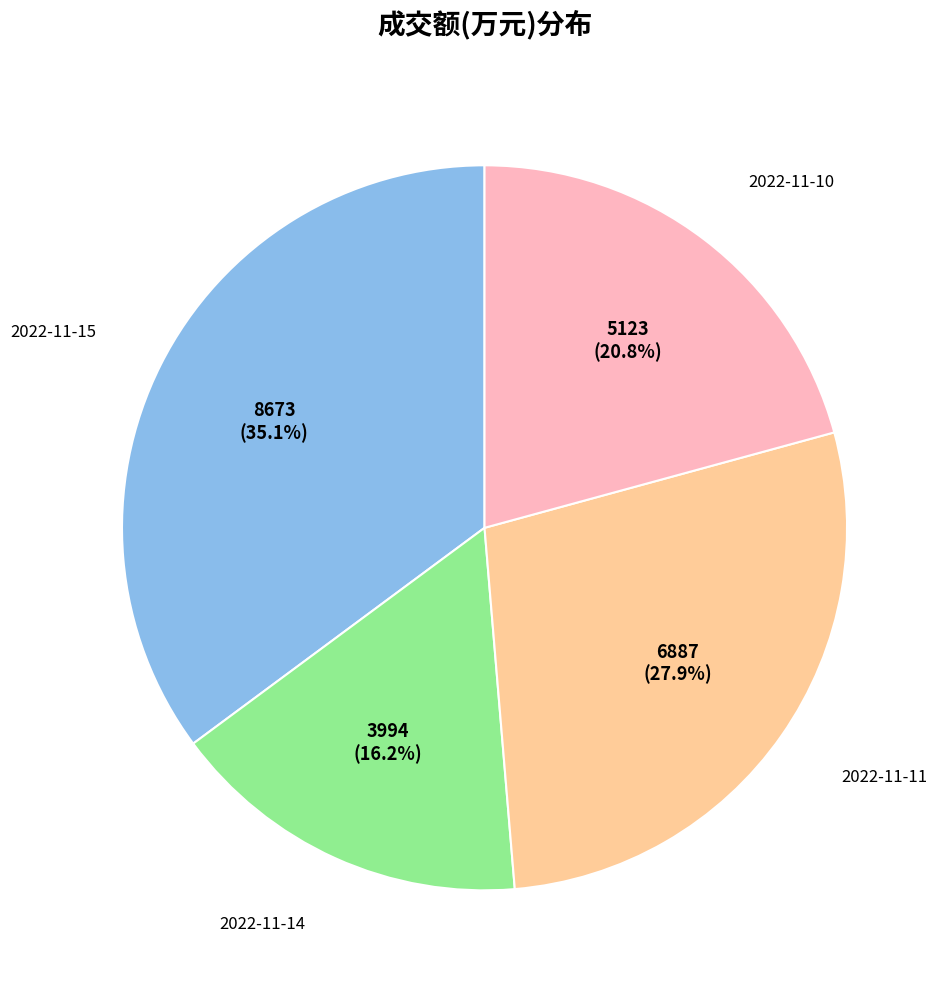

Is there any slice that represents more than half of the pie?

No